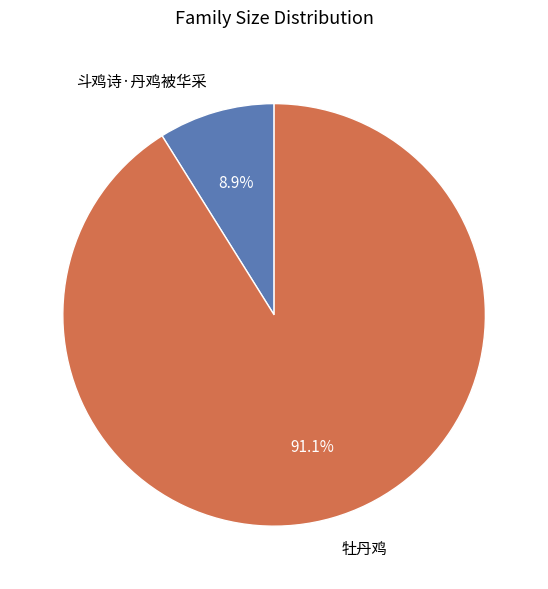

The 斗鸡诗·丹鸡被华采 slice represents 1% of the pie. True or false?

False